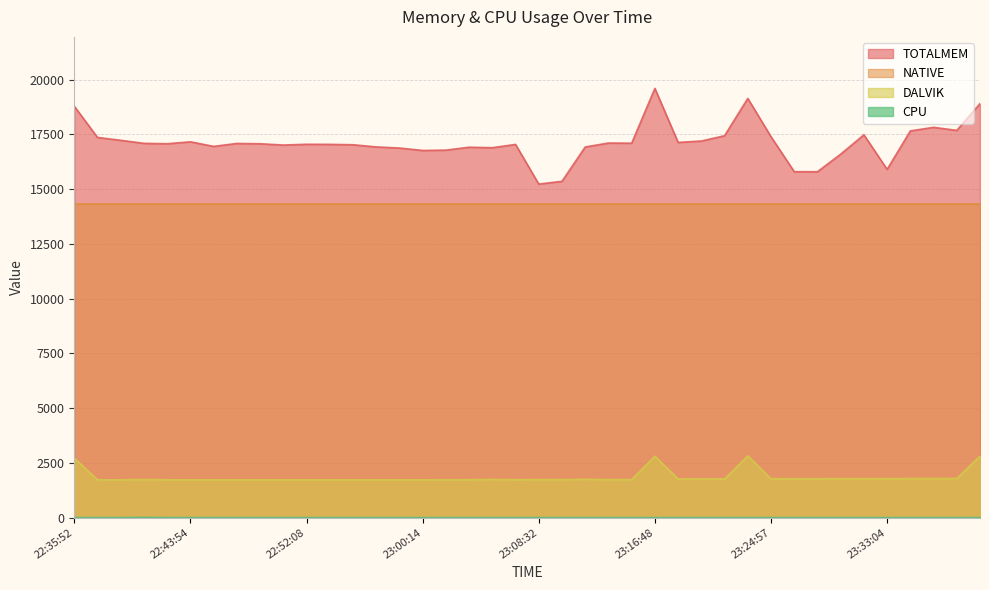

Between 22:48:51 and 23:06:51, which series saw the biggest shift?

TOTALMEM